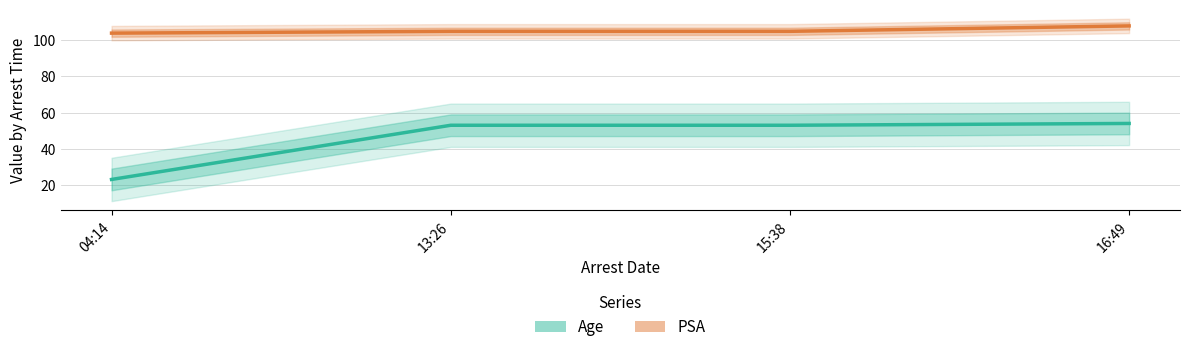

Where does the Age series first go above 53?

16:49